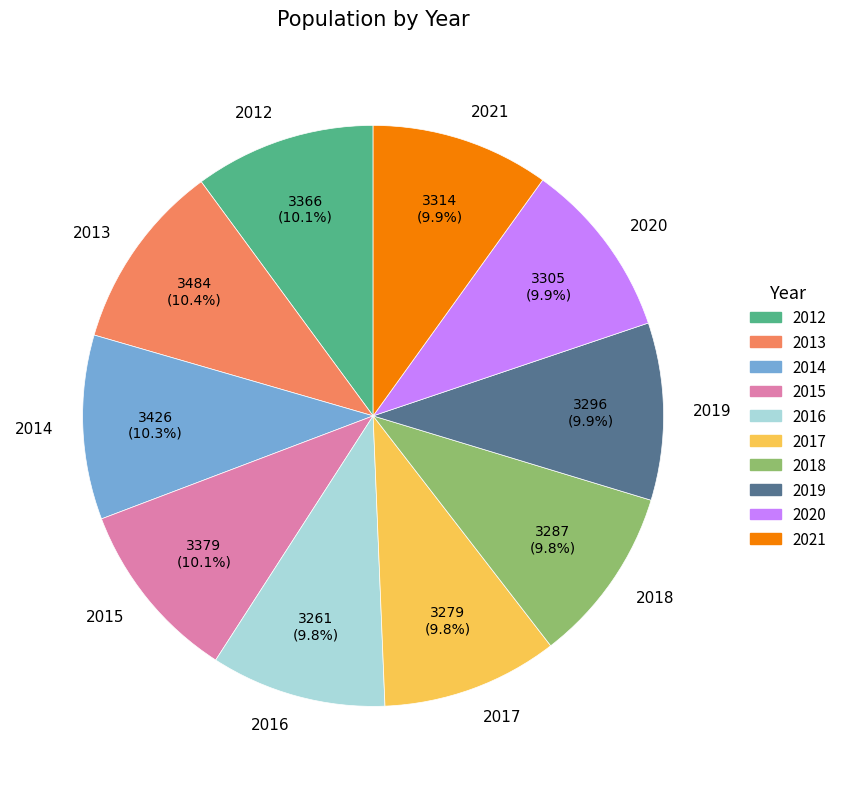

Combined, what portion of the pie is 2019 and 2013?

20.3%